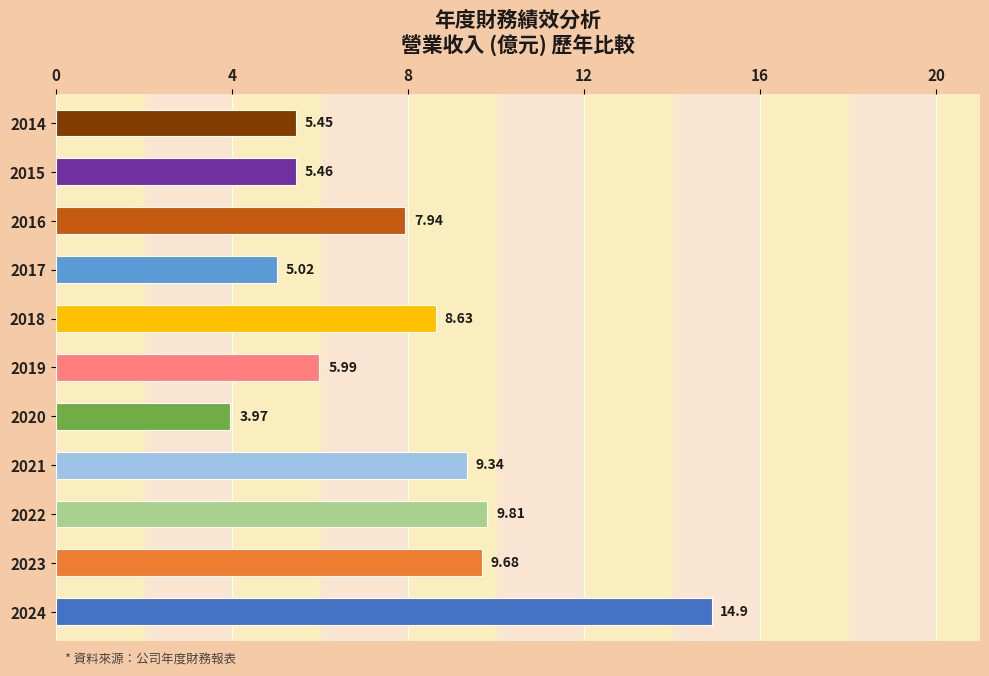

Between 2023 and 2017, which is larger?

2023